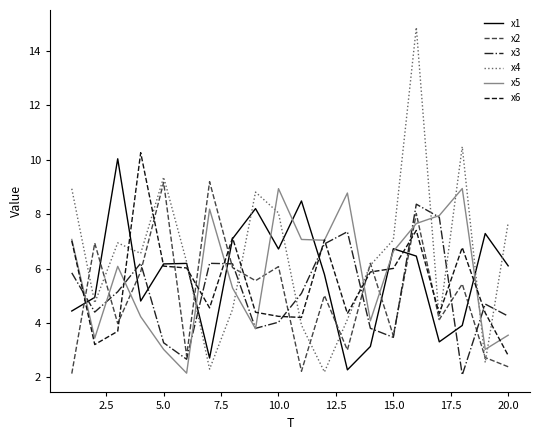

What are all the series names shown in the legend?

x1, x2, x3, x4, x5, x6